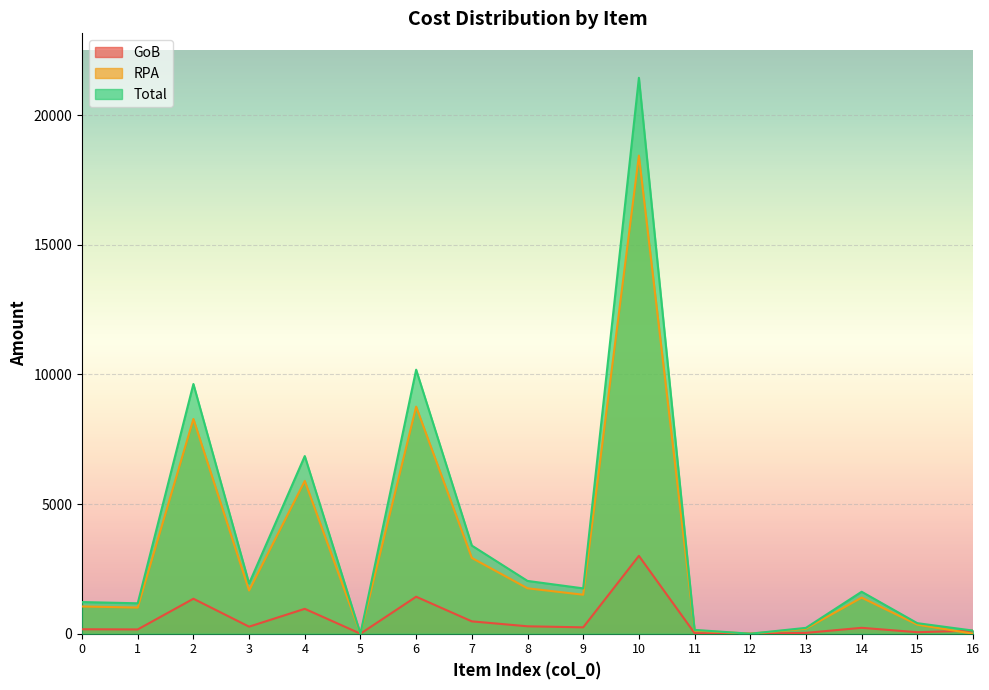

Reading left to right, extract all data points from this chart.

GoB: 0=170.9	1=164.2	2=1348.6	3=271.1	4=959.3	5=0.0	6=1425.8	7=475.8	8=285.0	9=244.8	10=3002.3	11=20.5	12=0.0	13=31.5	14=226.5	15=56.8	16=120.0
RPA: 0=1049.6	1=1008.5	2=8284.0	3=1665.6	4=5892.8	5=0.0	6=8758.4	7=2923.0	8=1750.5	9=1503.6	10=18442.9	11=126.2	12=0.0	13=193.5	14=1391.5	15=348.8	16=0.0
Total: 0=1220.5	1=1172.6	2=9632.6	3=1936.7	4=6852.1	5=0.0	6=10184.1	7=3398.9	8=2035.4	9=1748.4	10=21445.2	11=146.7	12=0.0	13=225.0	14=1618.0	15=405.6	16=120.0